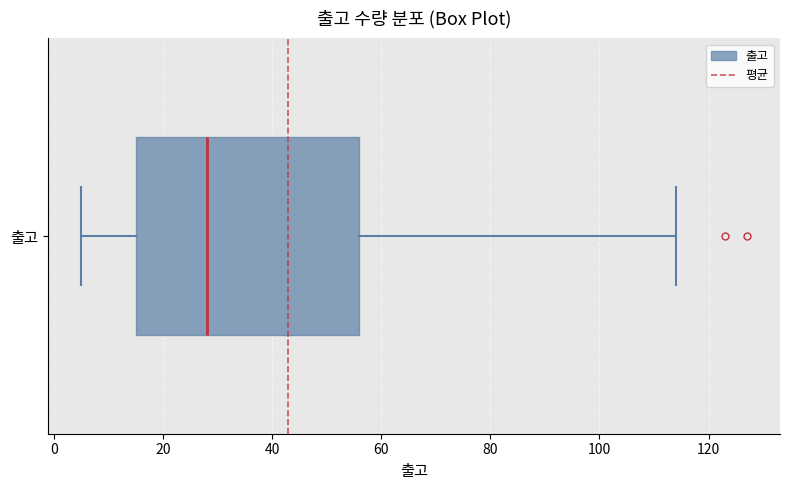

Transcribe this box plot: give where the median line is, the range the box spans, and where the two whiskers end, as read against the x-axis. The values are not printed on the chart, so give them approximately, as read against the axis.

median 28, box 16 to 56, whiskers 6 to 114